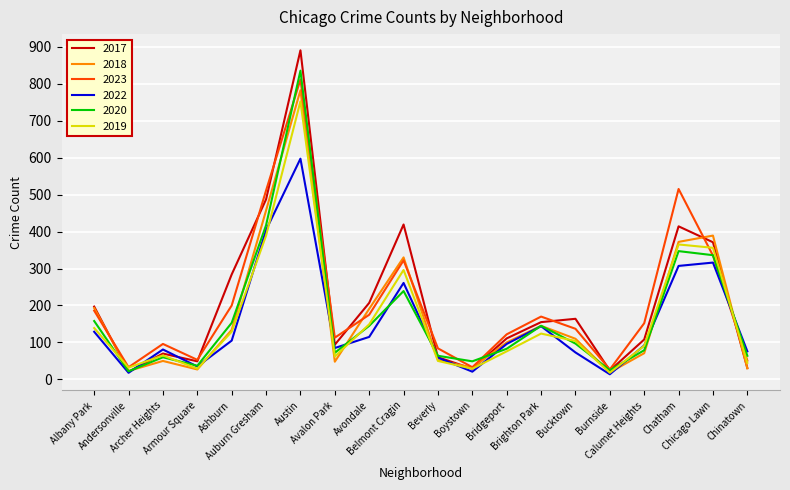

At which label does 2022 first exceed 96?

Albany Park